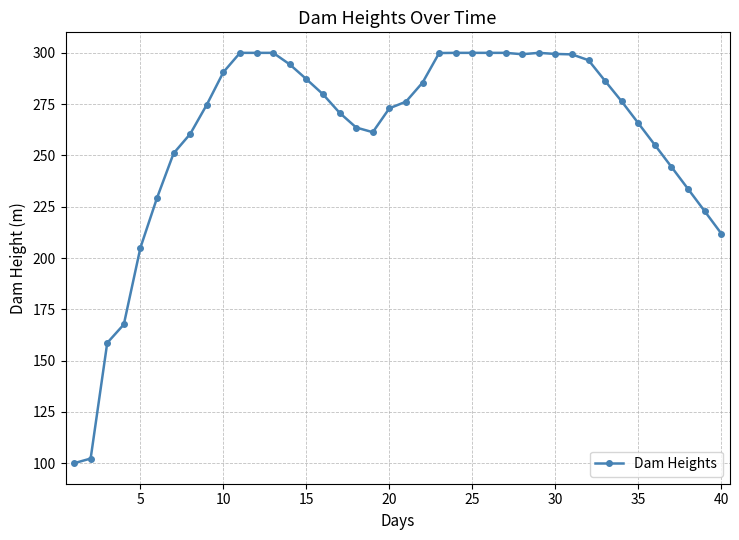

How many categories are shown in the chart?

40